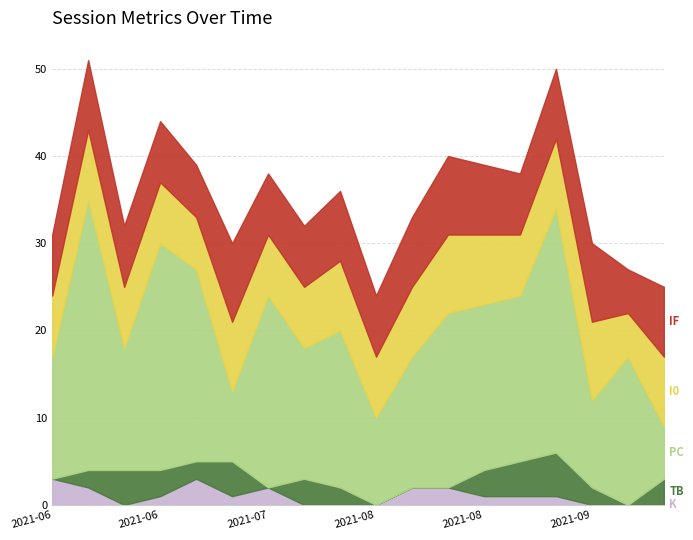

Where is the first local minimum for IF?

2021-06-29